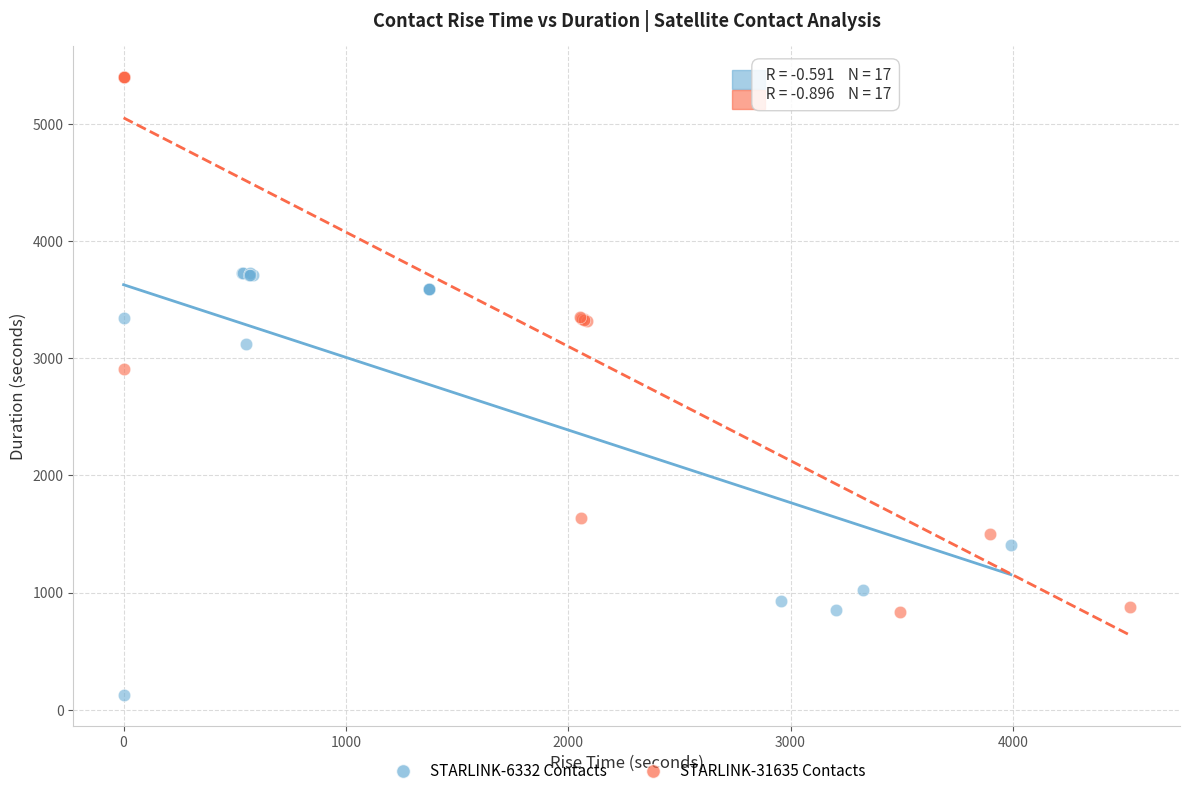

Which series has the widest spread of Y values?

STARLINK-31635 Contacts